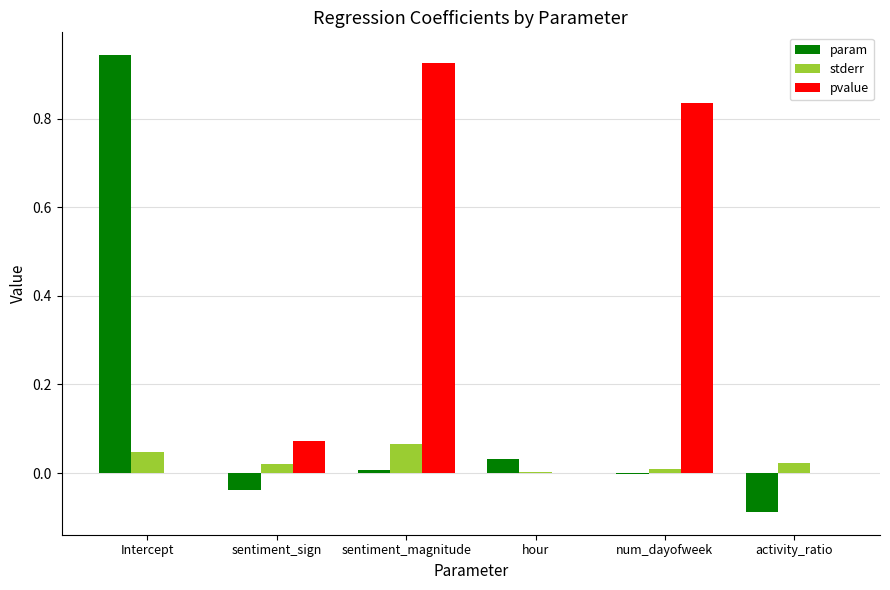

Is the value of pvalue at sentiment_sign greater than the value of stderr at activity_ratio?

Yes